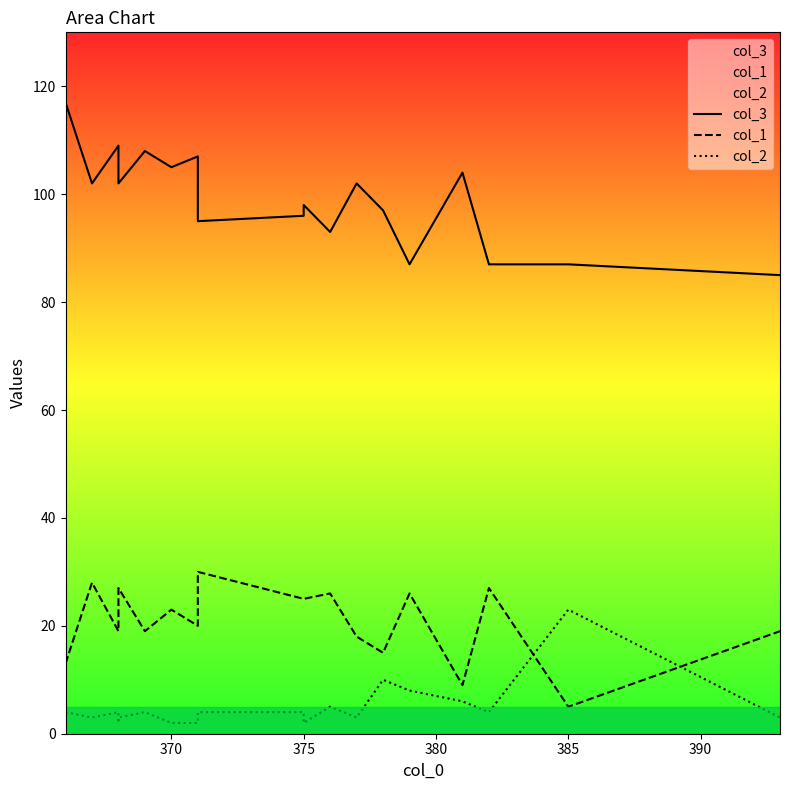

Does the chart have visible grid lines?

No